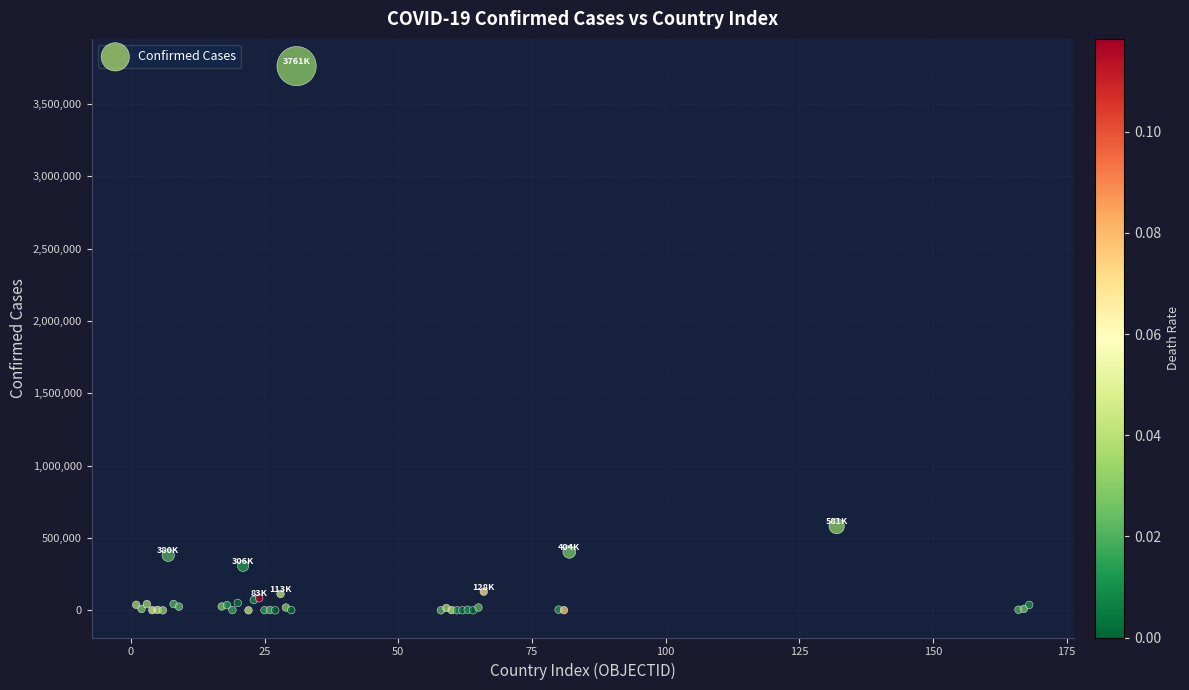

What Y value in the scatter plot is closest to 1880742?

581995